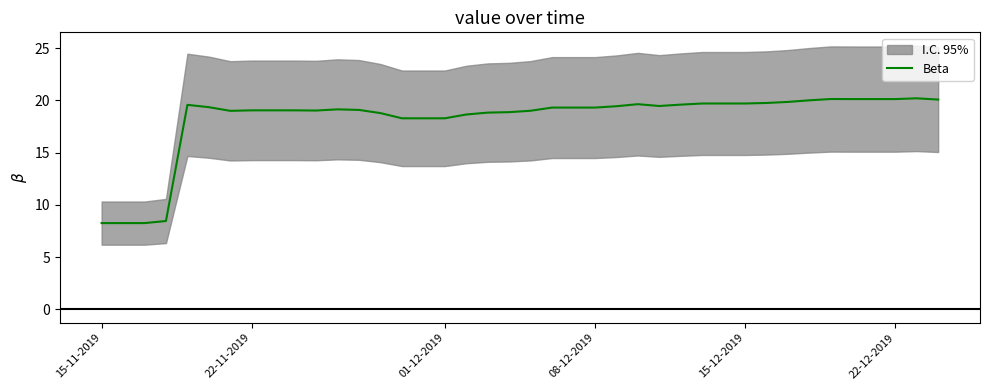

How many lines are shown in the chart?

1